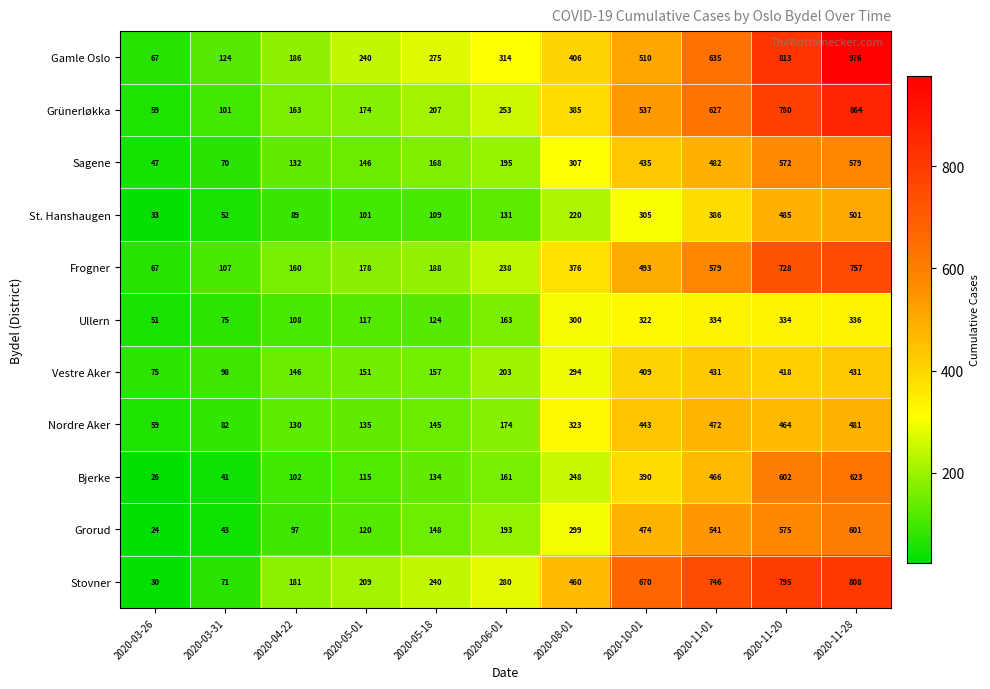

The Sagene series shows 579 at 2020-11-28. True or false?

True